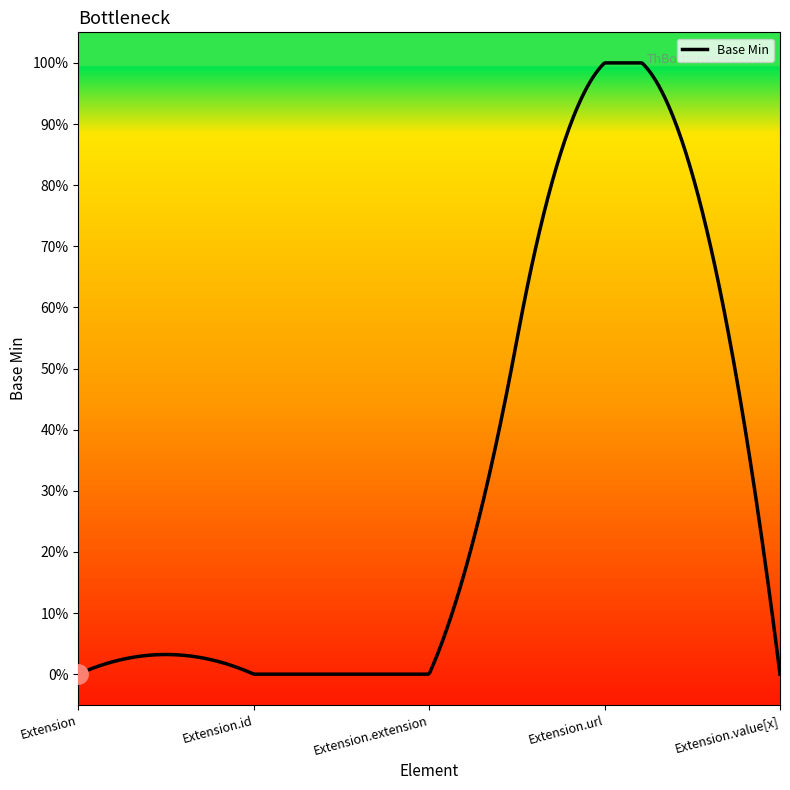

How many points are higher than both their immediate neighbors (excluding endpoints)?

1